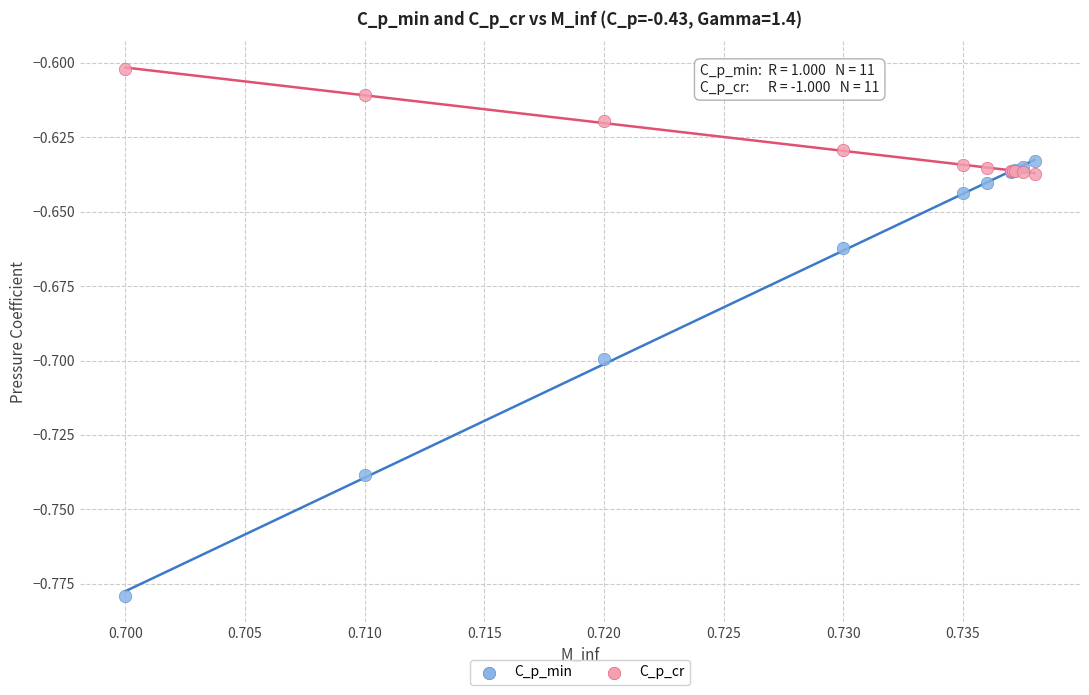

Which series contains the lowest Y value?

C_p_min